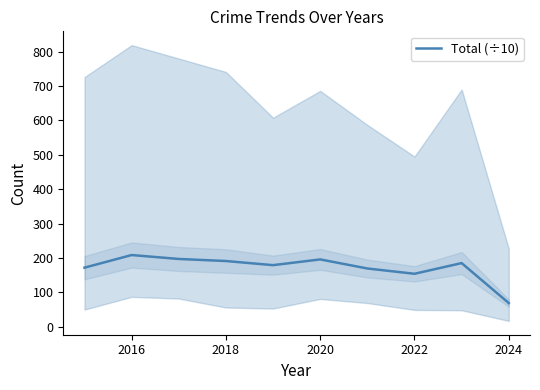

At which label is Total (÷10) closest to 138?

2022